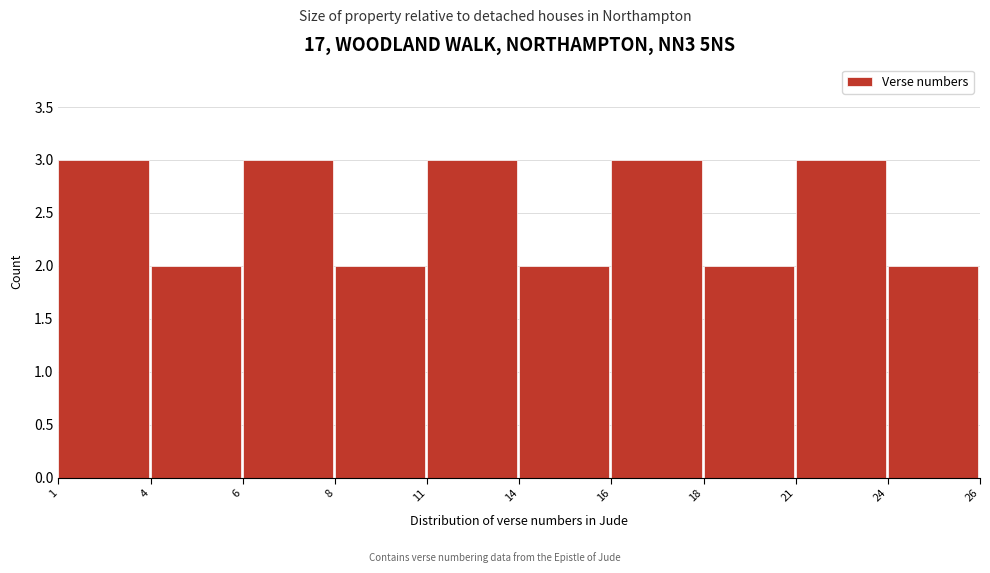

Reading left to right, list all the values displayed in this chart.

3	2	3	2	3	2	3	2	3	2